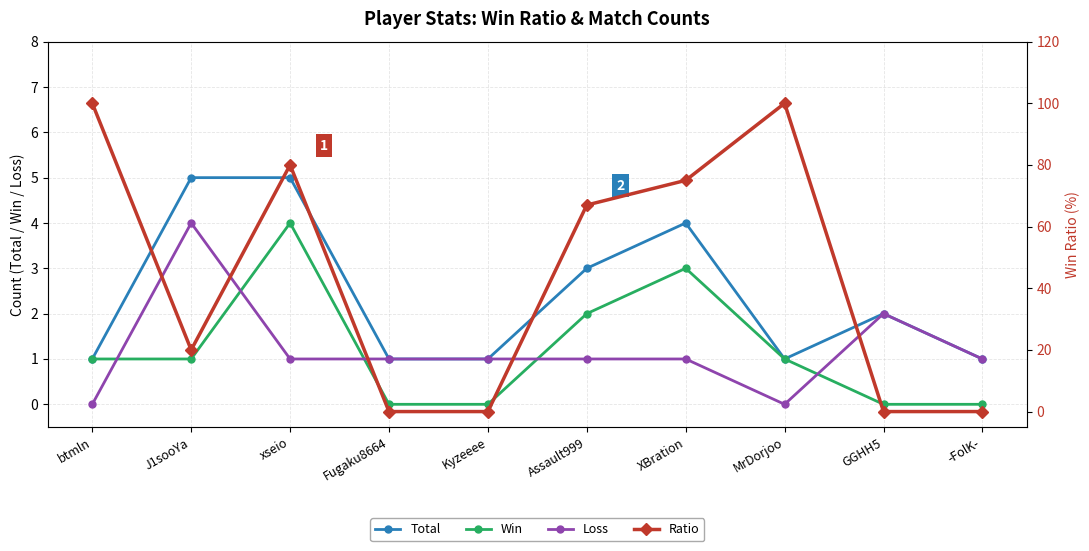

Reading left to right, what are all the values shown in this chart?

Total: btmln=1	J1sooYa=5	xseio=5	Fugaku8664=1	Kyzeeee=1	Assault999=3	XBration=4	MrDorjoo=1	GGHH5=2	-FolK-=1
Win: btmln=1	J1sooYa=1	xseio=4	Fugaku8664=0	Kyzeeee=0	Assault999=2	XBration=3	MrDorjoo=1	GGHH5=0	-FolK-=0
Loss: btmln=0	J1sooYa=4	xseio=1	Fugaku8664=1	Kyzeeee=1	Assault999=1	XBration=1	MrDorjoo=0	GGHH5=2	-FolK-=1
Ratio: btmln=100	J1sooYa=20	xseio=80	Fugaku8664=0	Kyzeeee=0	Assault999=67	XBration=75	MrDorjoo=100	GGHH5=0	-FolK-=0